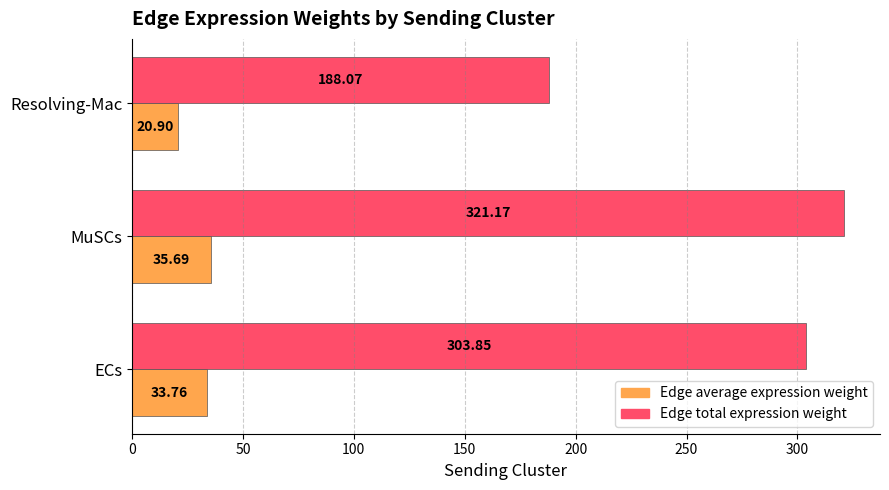

At which category is the sum across all series the highest?

MuSCs